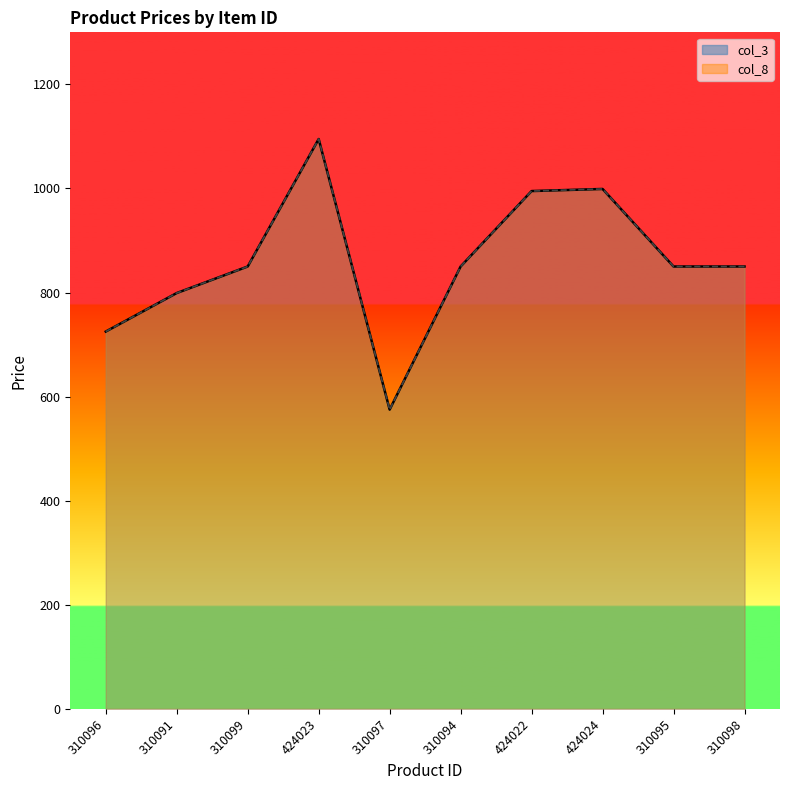

What is the difference between the maximum and minimum values in the col_8 series?

520